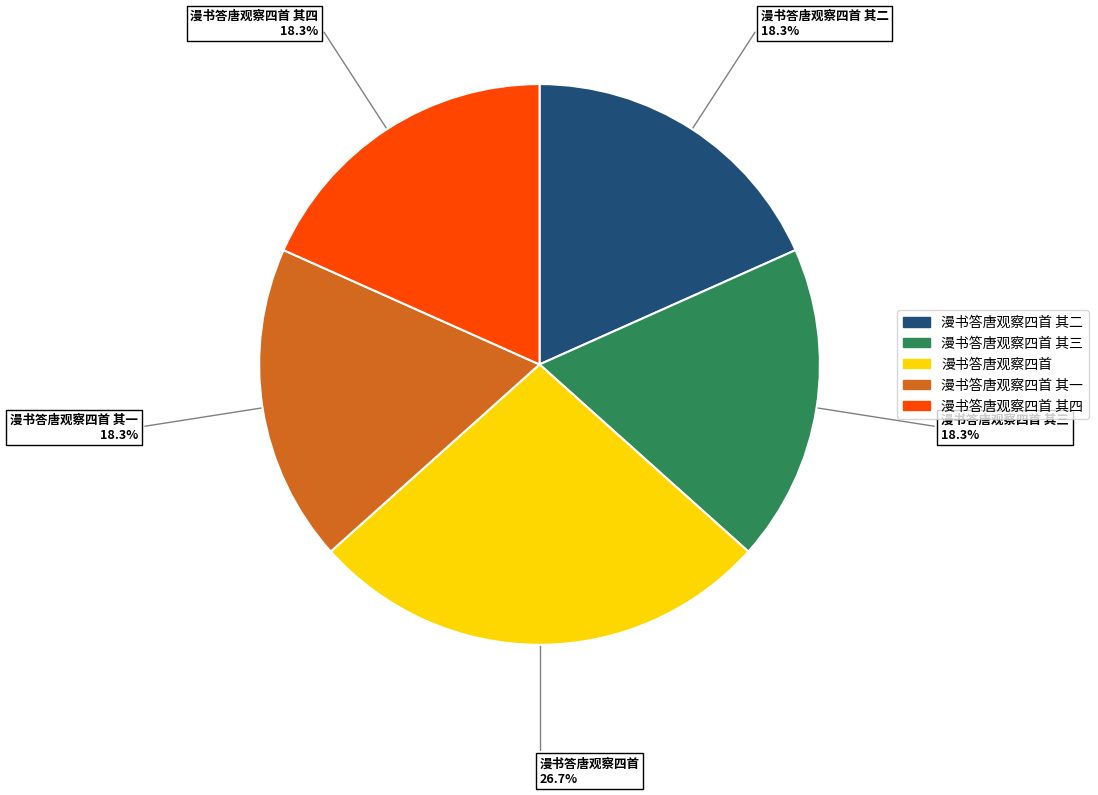

Is there any slice that represents more than half of the pie?

No